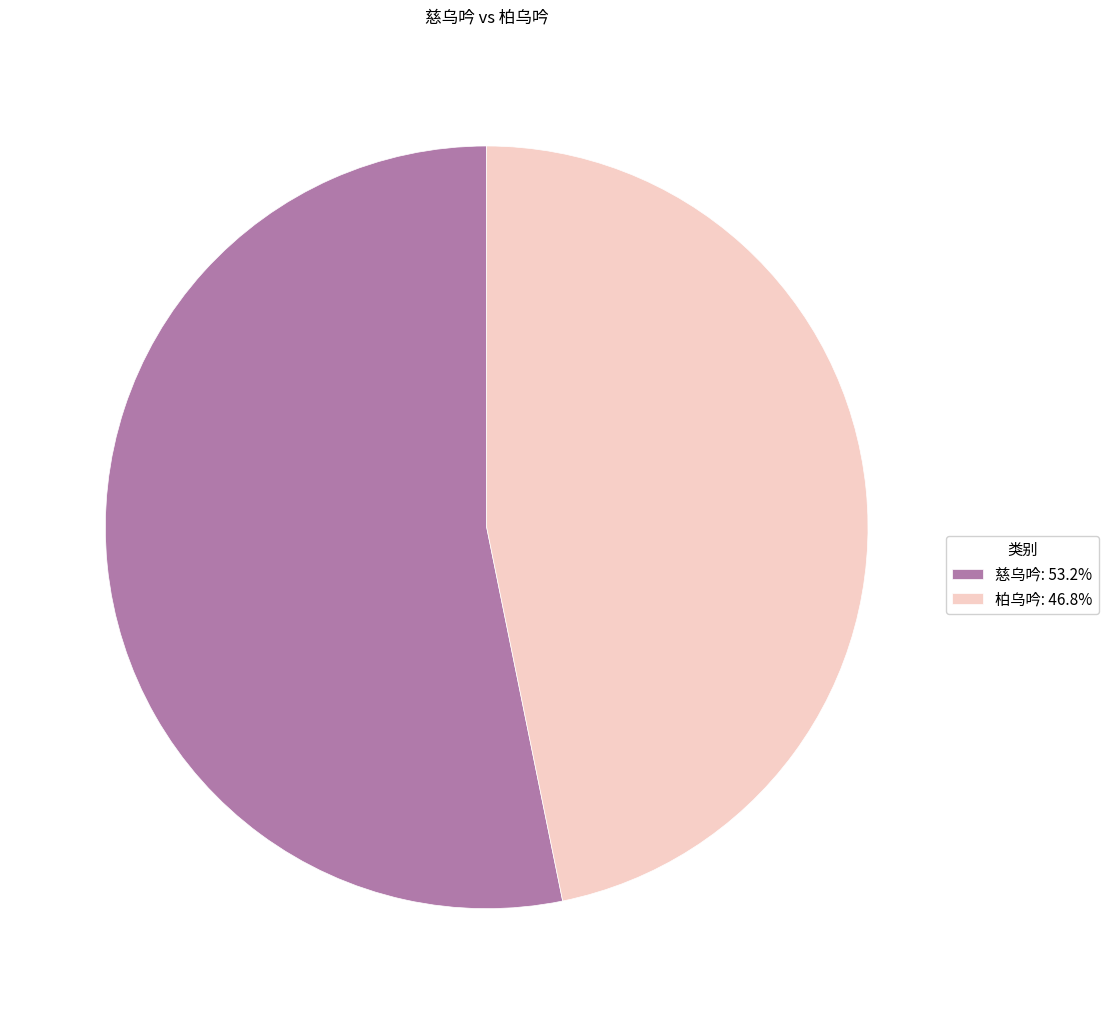

What is the ratio of the value at 柏乌吟: 46.8% to the value at 慈乌吟: 53.2%?

0.9